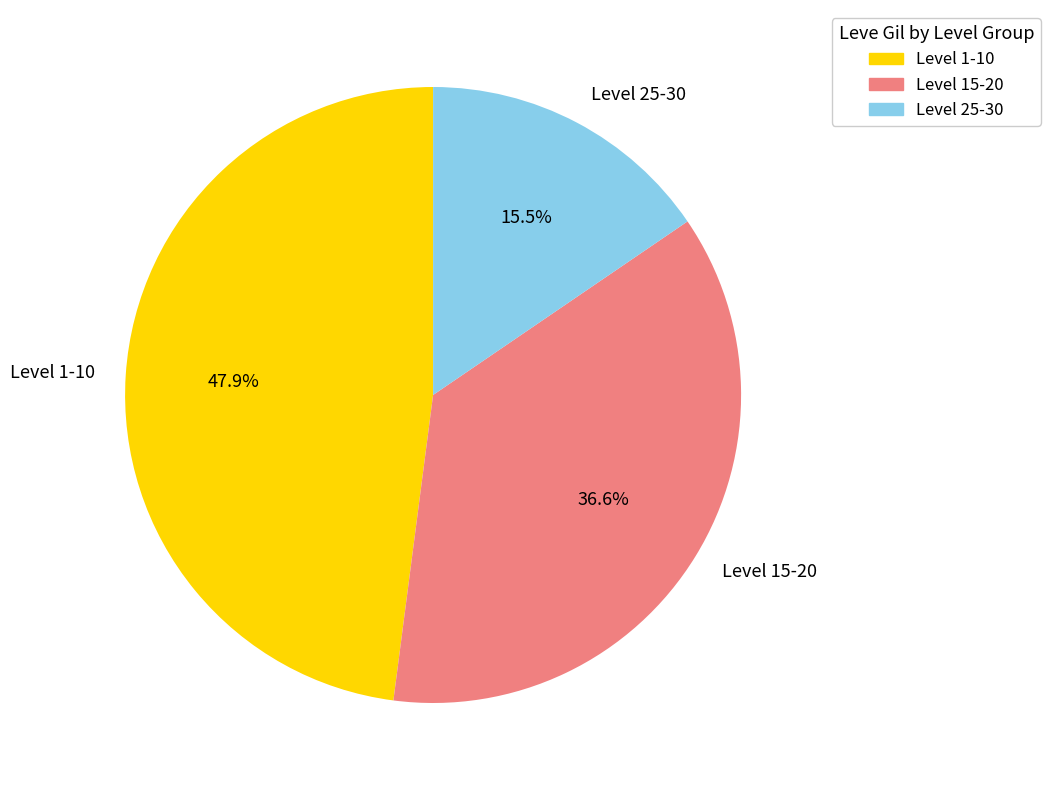

How many slices are in this pie chart?

3